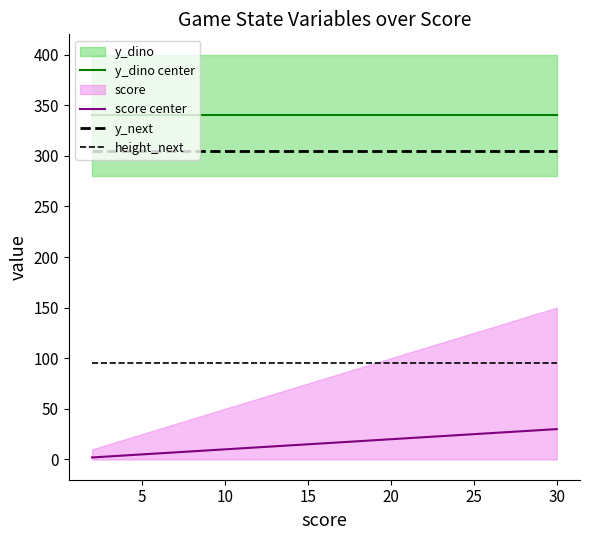

What is the smallest value displayed?

2